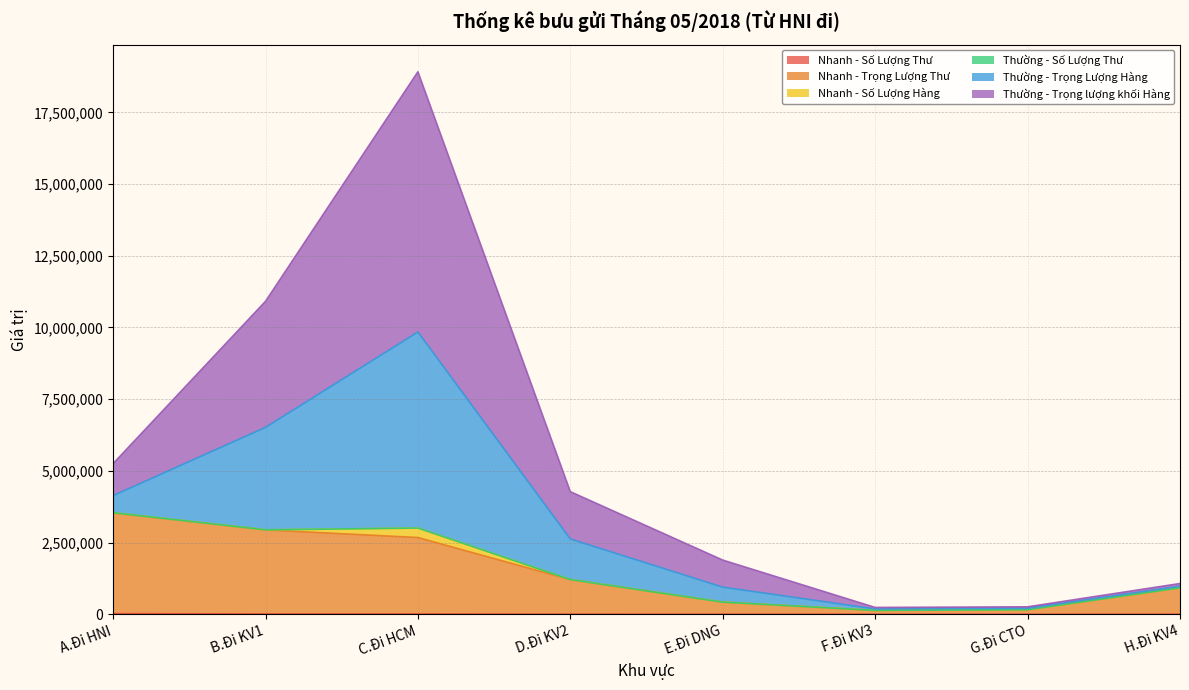

At which category is the sum across all series the highest?

C.Đi HCM